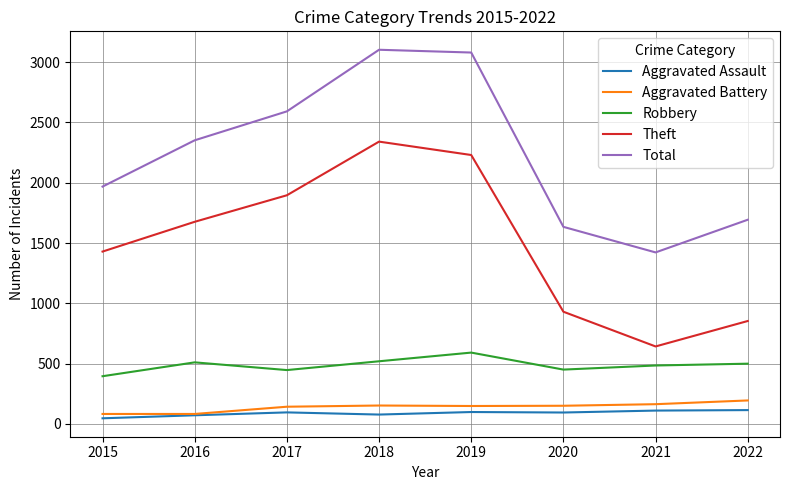

Rank the series at 2017 from highest to lowest value.

Total, Theft, Robbery, Aggravated Battery, Aggravated Assault